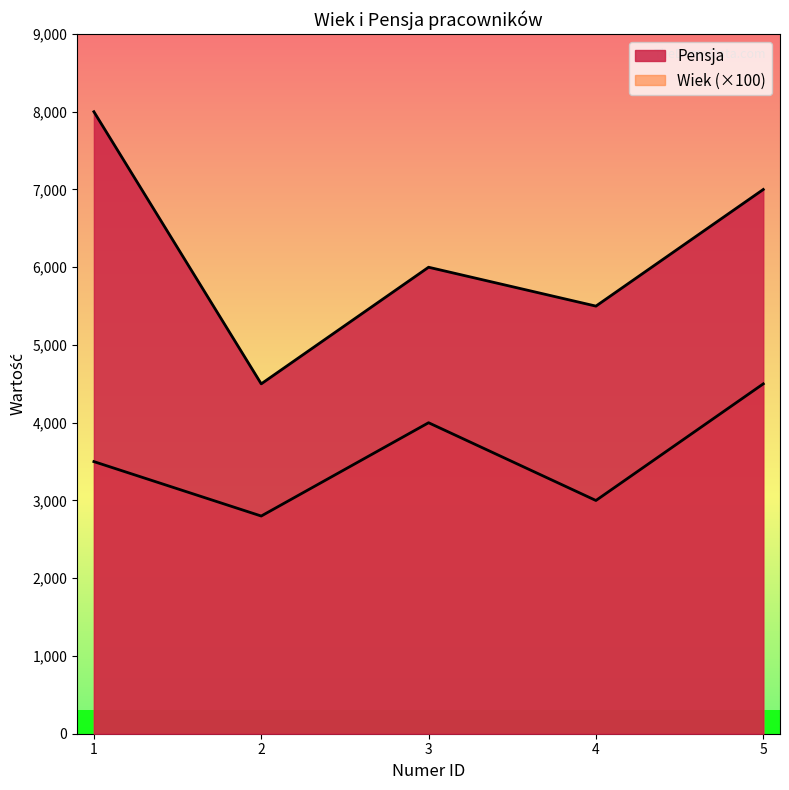

What is the difference between the maximum and second lowest values in the Wiek series?

1500